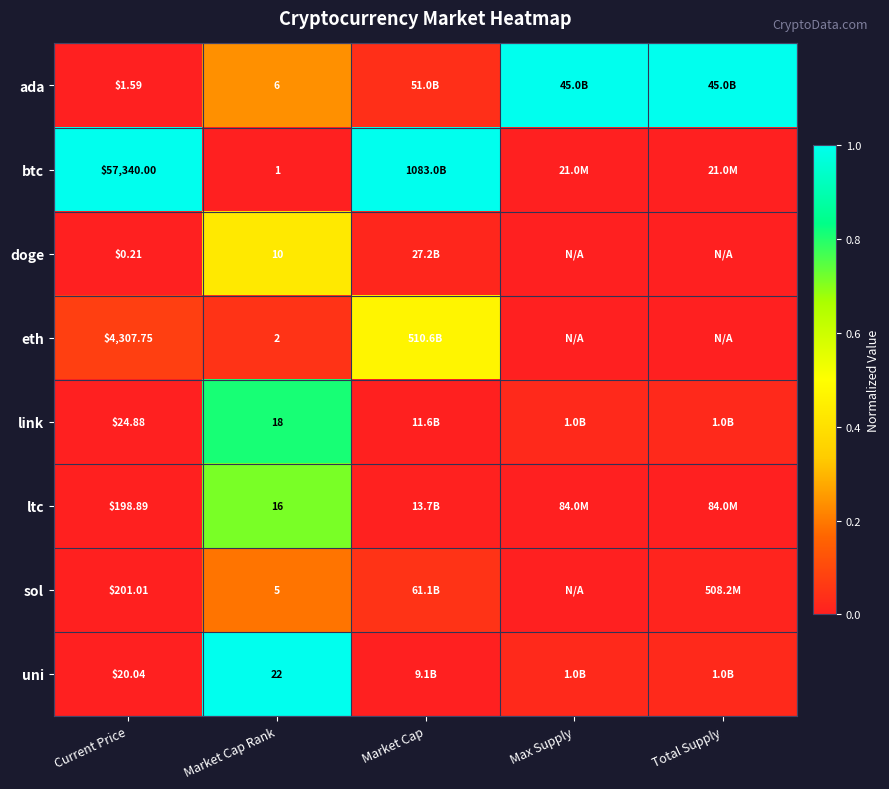

At which label does ltc reach its minimum?

Max Supply